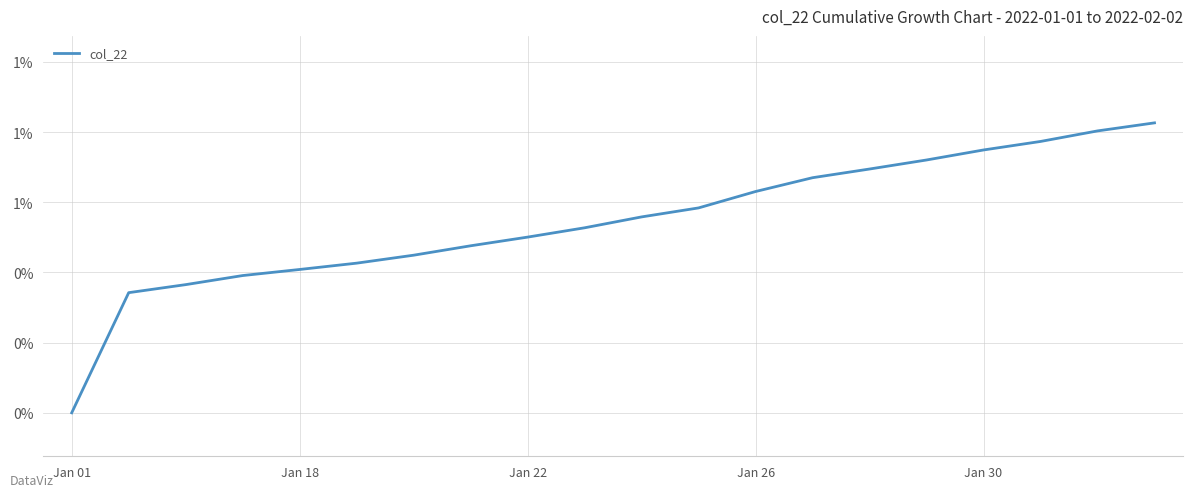

Rank the categories by value from highest to lowest.

19, 18, 17, 16, 15, 14, 13, 12, 11, 10, 9, 8, 7, 6, 5, Jan 30, Jan 26, Jan 22, Jan 18, Jan 01